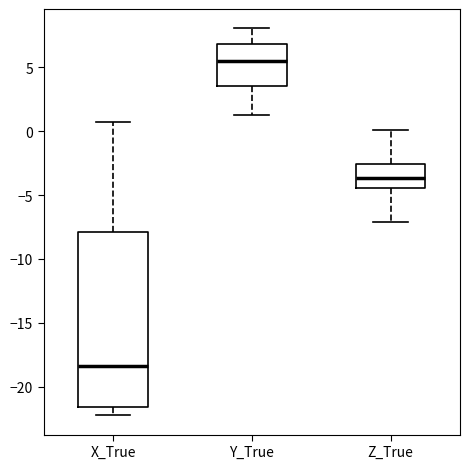

Reading left to right, read every box against the y-axis: the position of its median line, the range the box covers, and the ends of its whiskers. The values are not printed on the chart, so give them approximately, as read against the axis.

X_True: median -18.5, box -21.5 to -8.0, whiskers -22.0 to 0.5
Y_True: median 5.5, box 3.5 to 7.0, whiskers 1.5 to 8.0
Z_True: median -3.5, box -4.5 to -2.5, whiskers -7.0 to 0.0